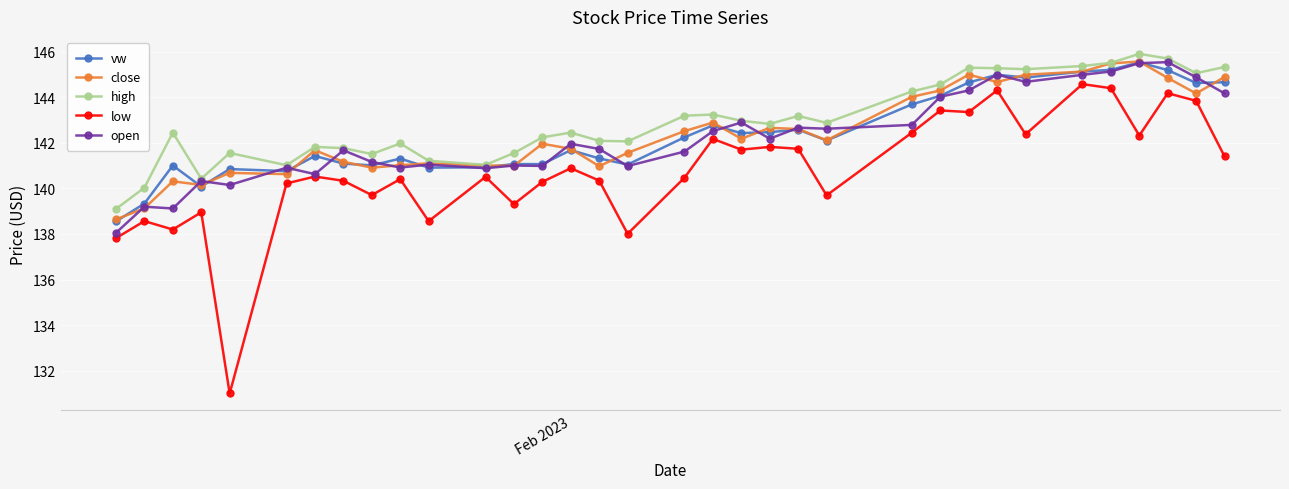

What is the sum of all open values?

4836.2